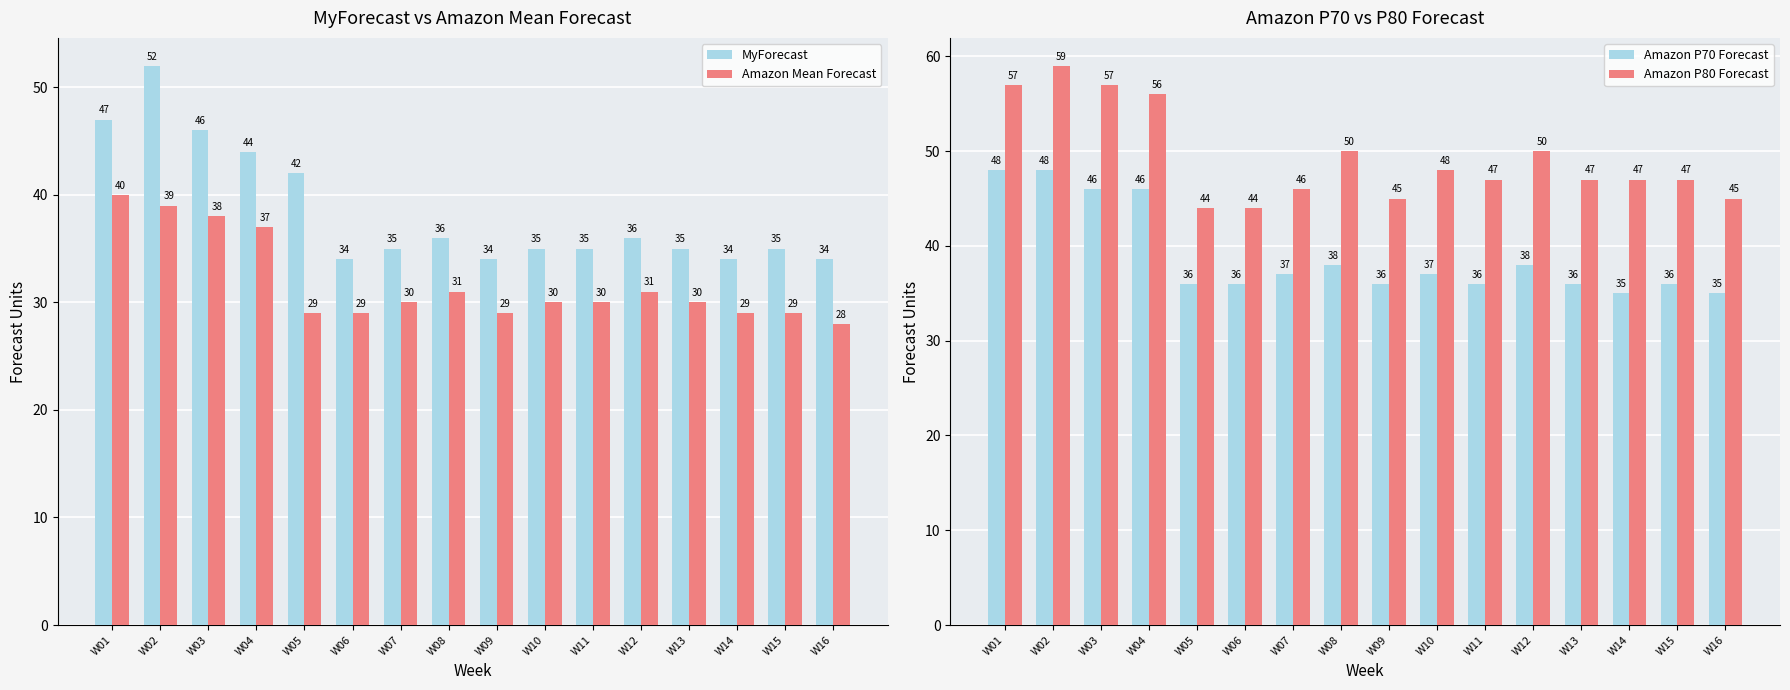

Reading left to right, what are all the values shown in this chart?

MyForecast: 47	52	46	44	42	34	35	36	34	35	35	36	35	34	35	34
Amazon Mean Forecast: 40	39	38	37	29	29	30	31	29	30	30	31	30	29	29	28
Amazon P70 Forecast: 48	48	46	46	36	36	37	38	36	37	36	38	36	35	36	35
Amazon P80 Forecast: 57	59	57	56	44	44	46	50	45	48	47	50	47	47	47	45